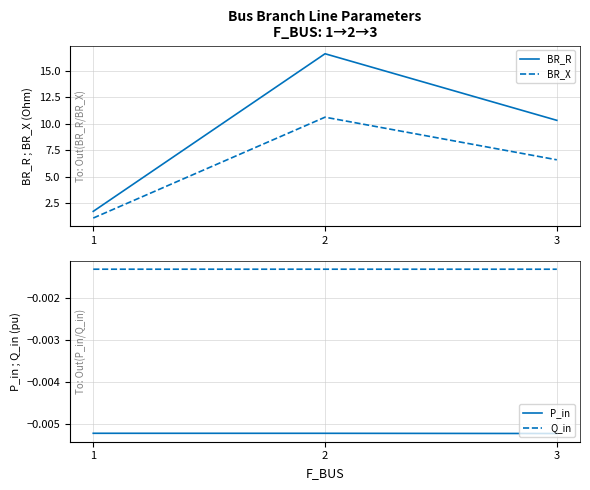

True or false: P_in has a value of -0.0 at 2.

False